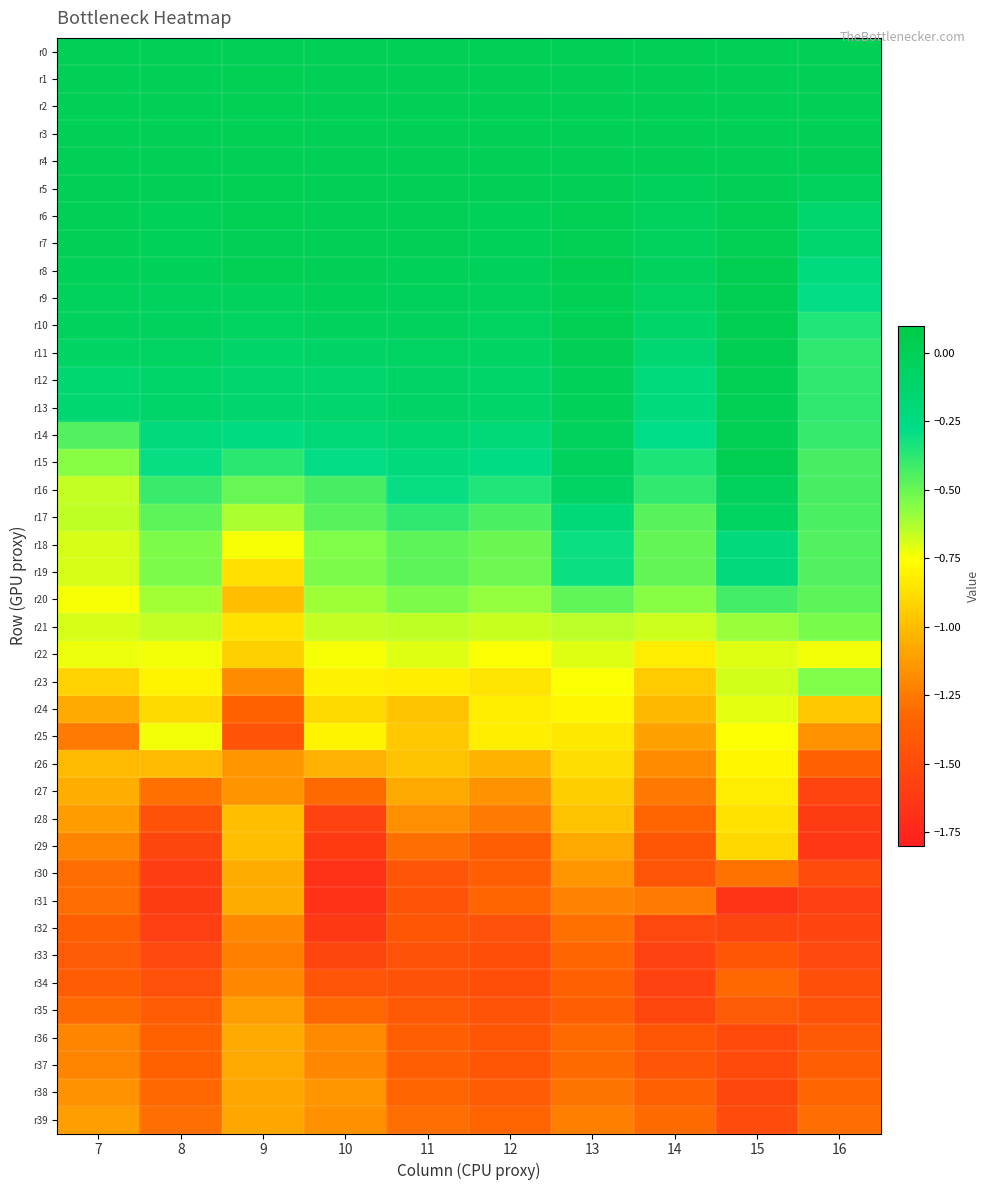

Which series has the largest total across all categories?

r1